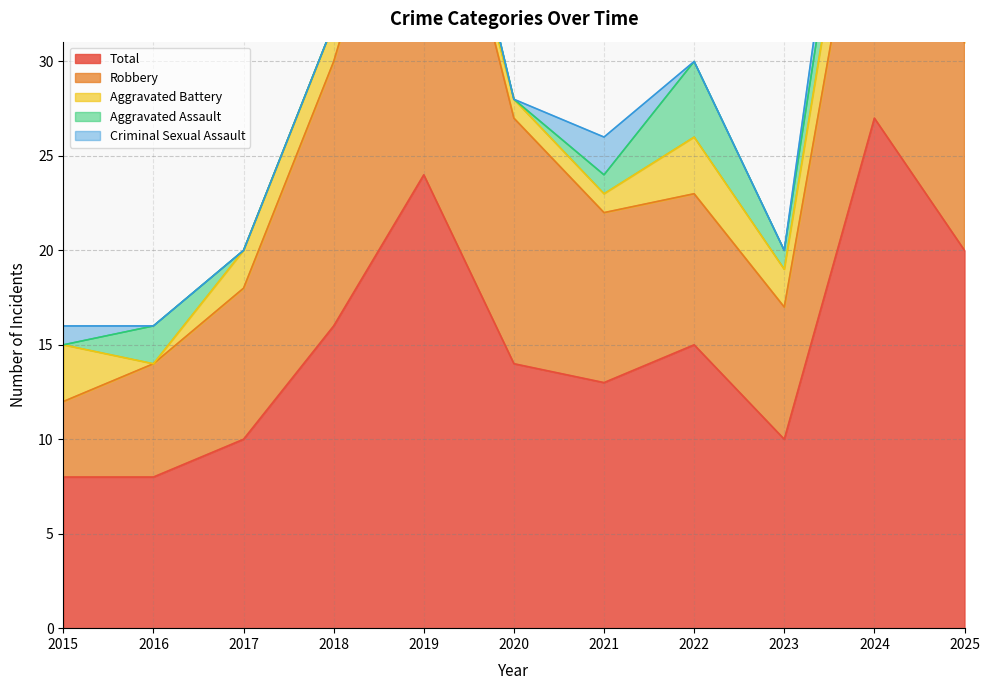

The Total series shows 17 at 2023. True or false?

False